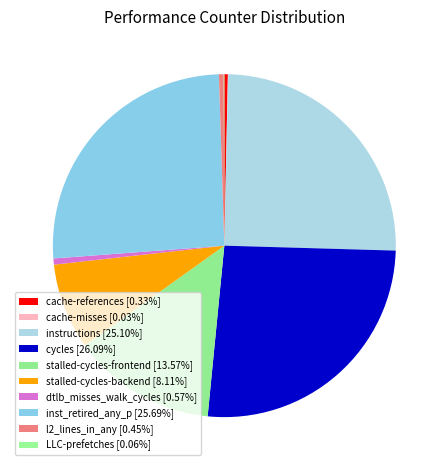

Does stalled-cycles-backend account for over 50% of the chart?

No